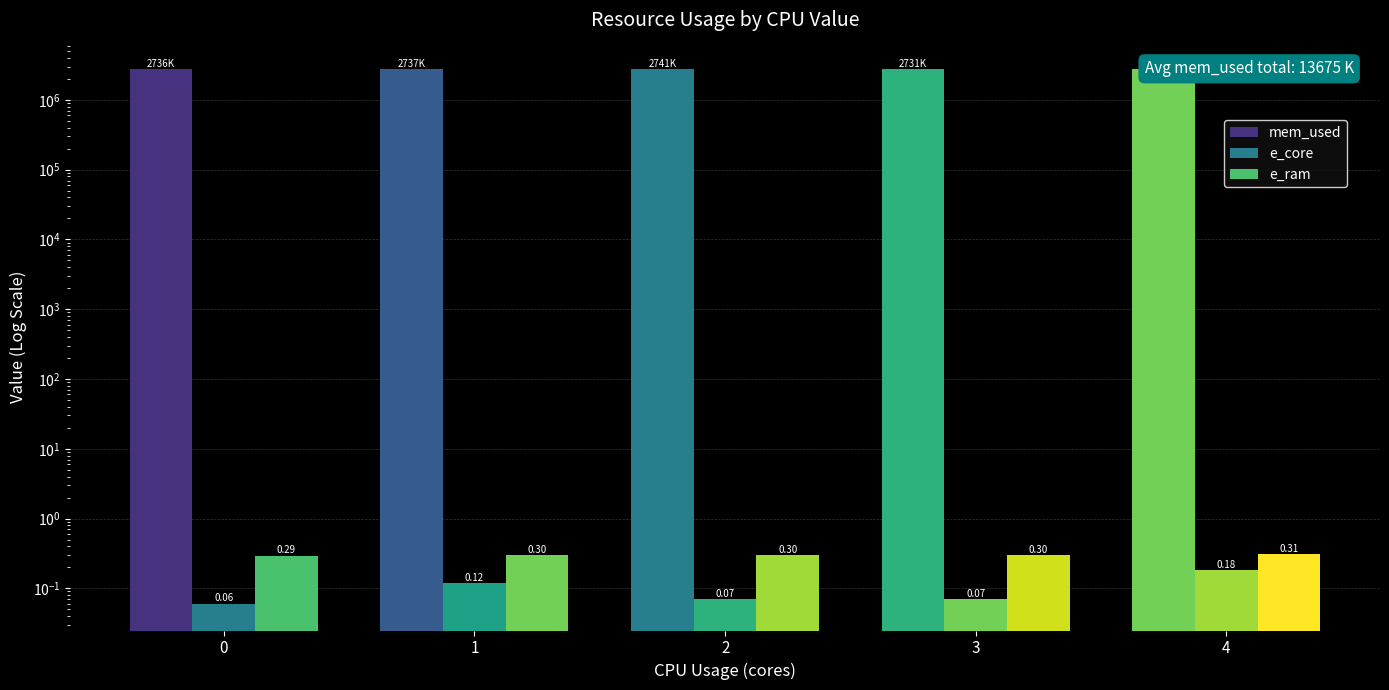

What is the minimum value shown in the chart?

0.1